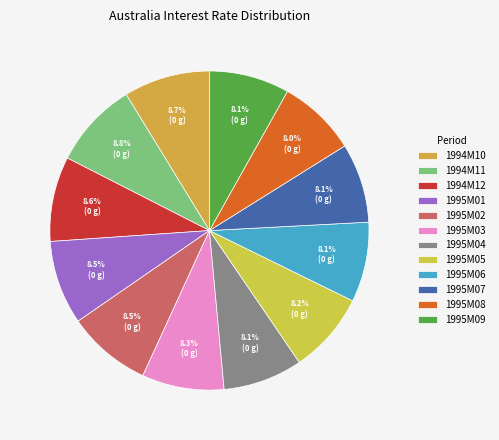

Is it true that 1995M05 is 1% of the pie?

False